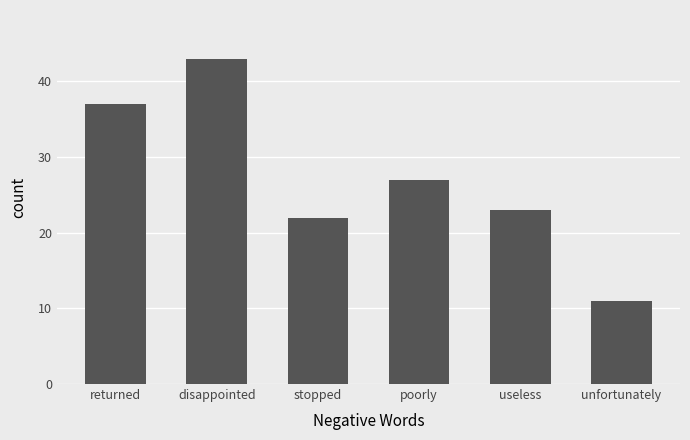

Are the bars horizontal?

No